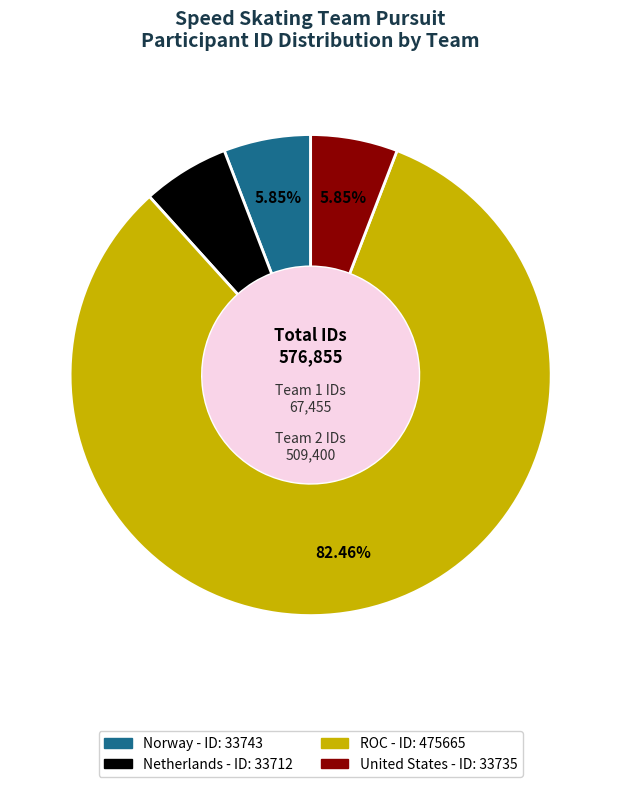

Which has a higher value, ROC - ID: 475665 or Netherlands - ID: 33712?

ROC - ID: 475665